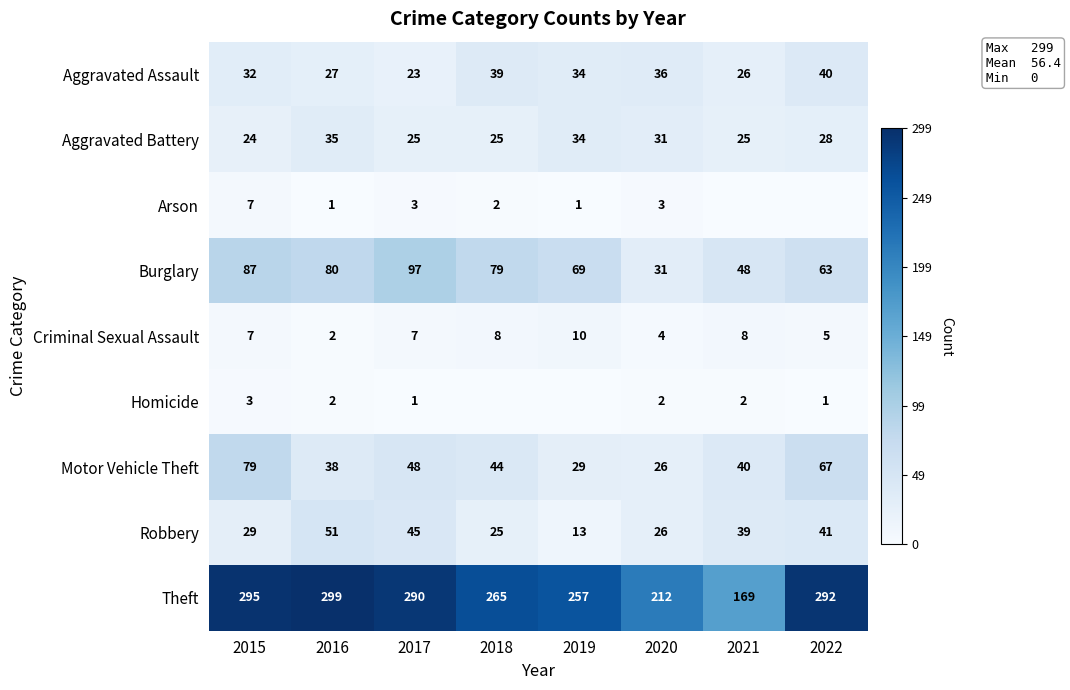

Is the value of Homicide at 2020 greater than the value of Burglary at 2016?

No